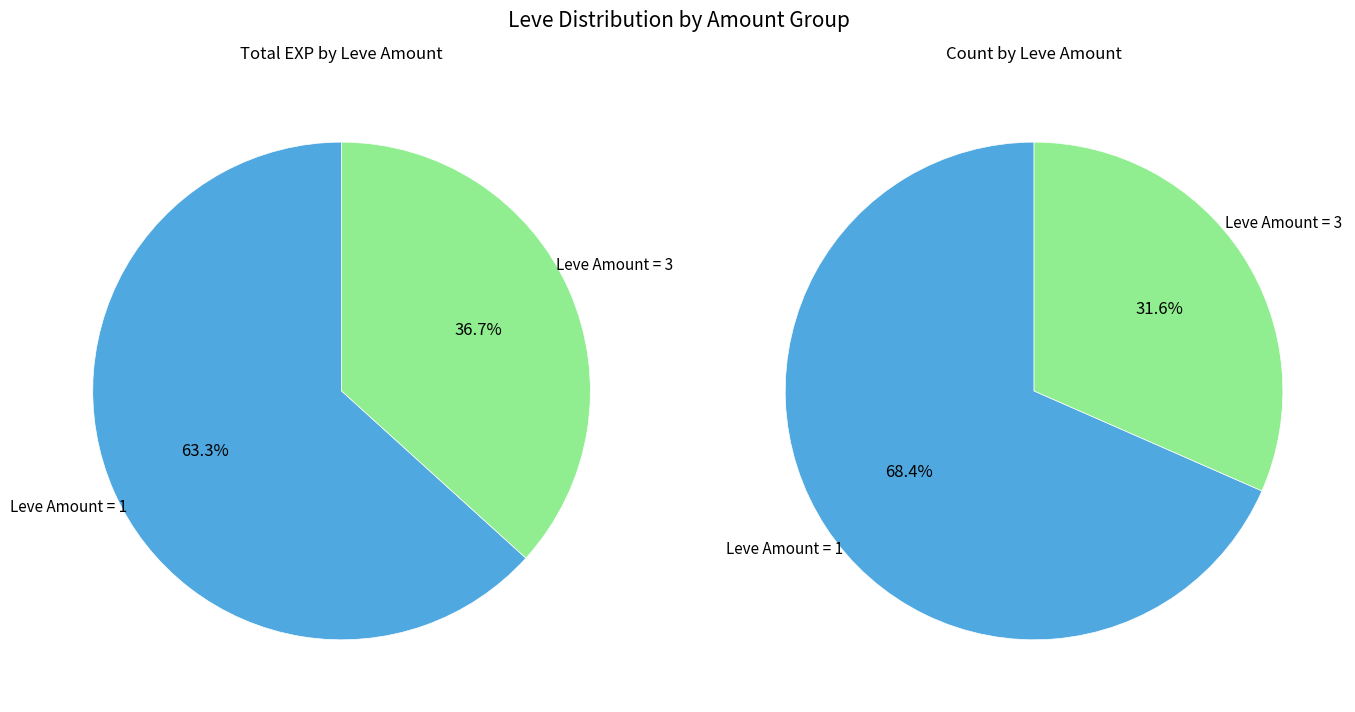

The 3 slice represents 1% of the pie. True or false?

False